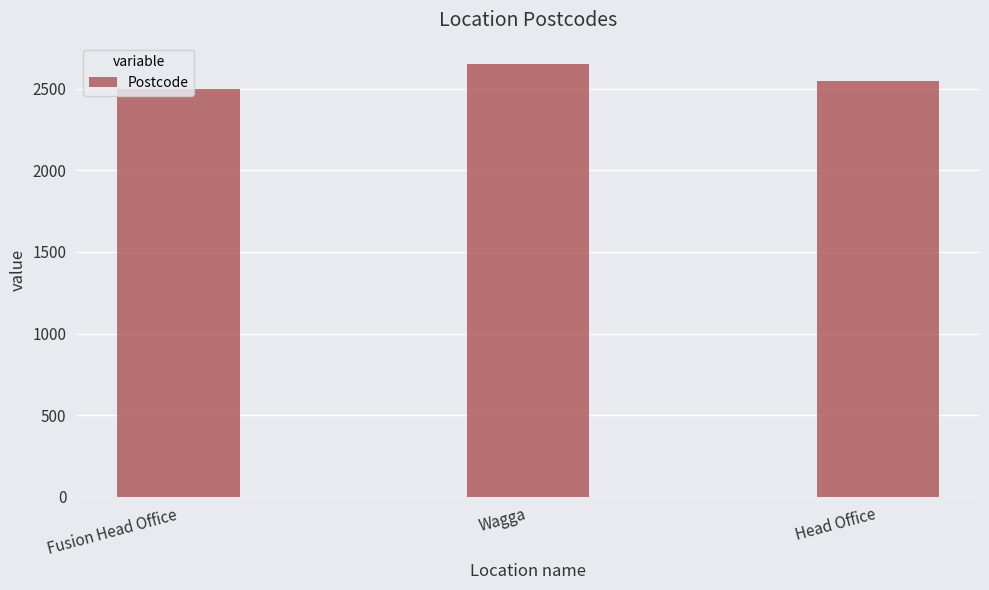

What is the greatest value displayed?

2650